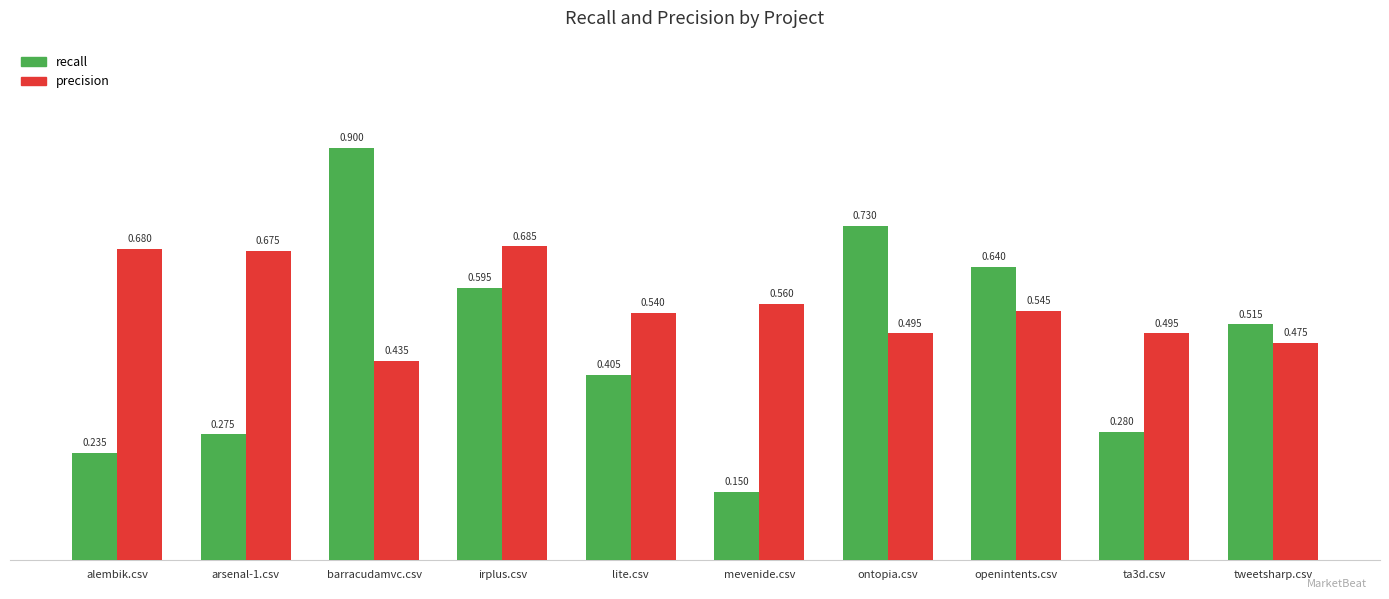

At which label is precision closest to 0?

barracudamvc.csv